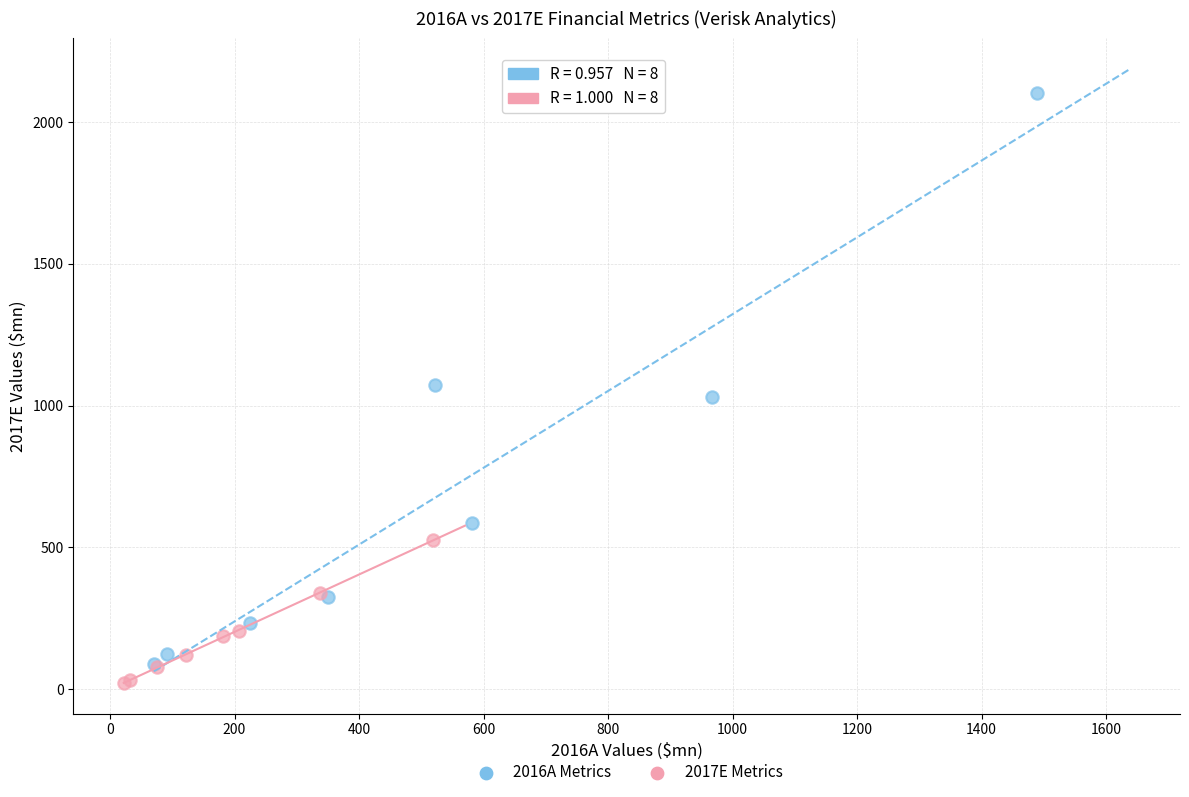

Which series reaches the maximum Y coordinate?

2016A Metrics